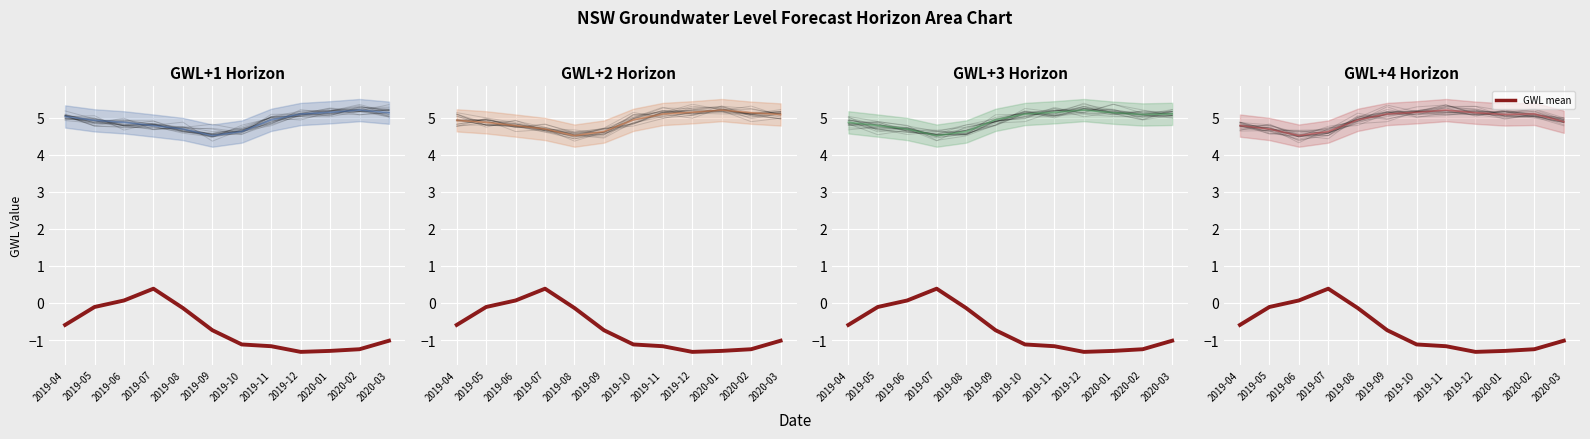

The value at 2019-12 is -0.6. True or false?

False